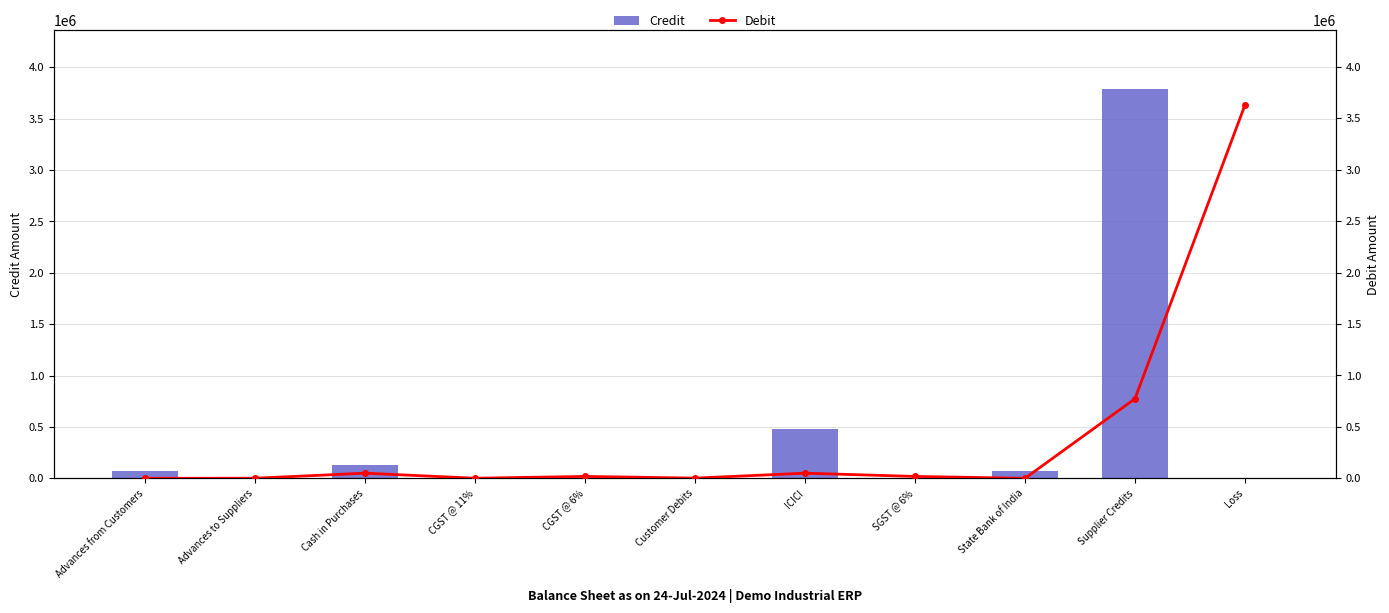

True or false: Debit has a value of 8045 at SGST @ 6%.

False